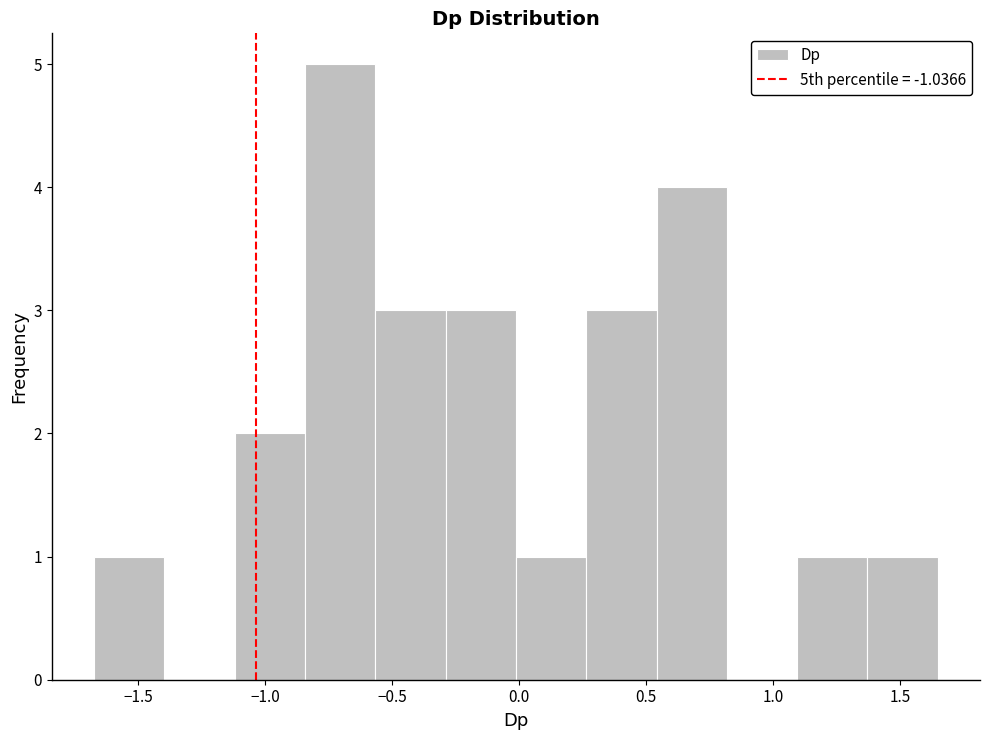

What is the height of the bar covering 0.00 to 0.25 on the x-axis? Neither the bar edges nor the heights are printed on the chart, so give them approximately, as read against the axes.

1